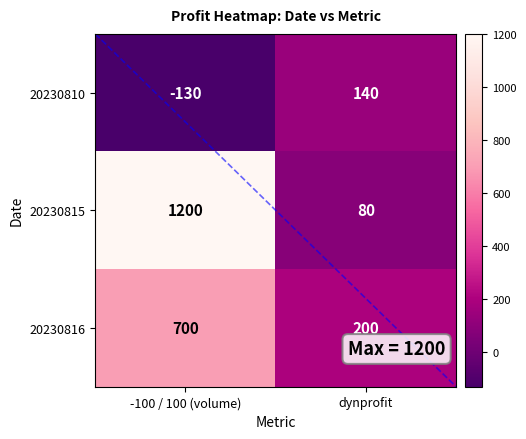

What is the average value of the 20230815 series?

640